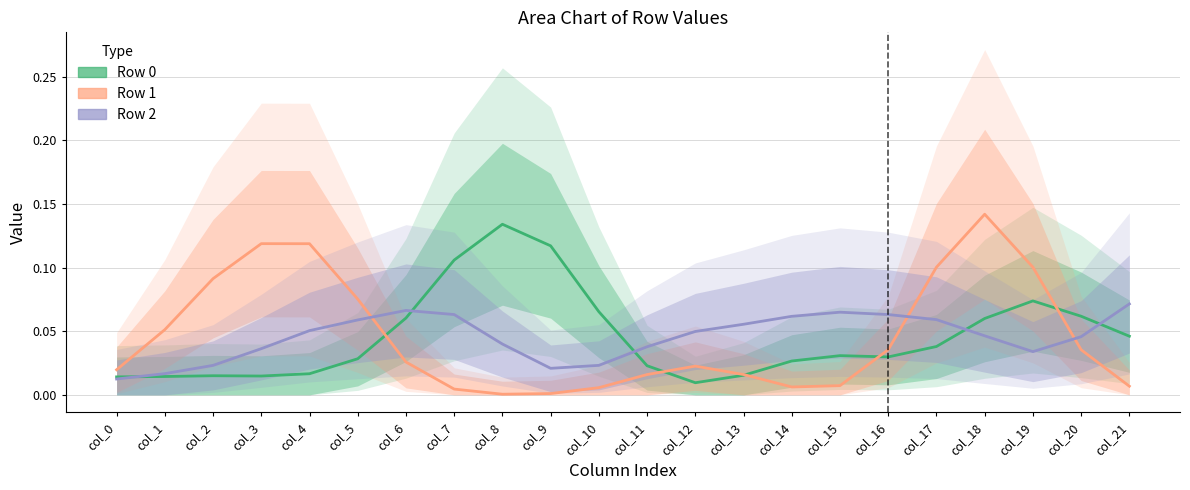

List the series in order of their overall mean, lowest first.

Row 2, Row 1, Row 0